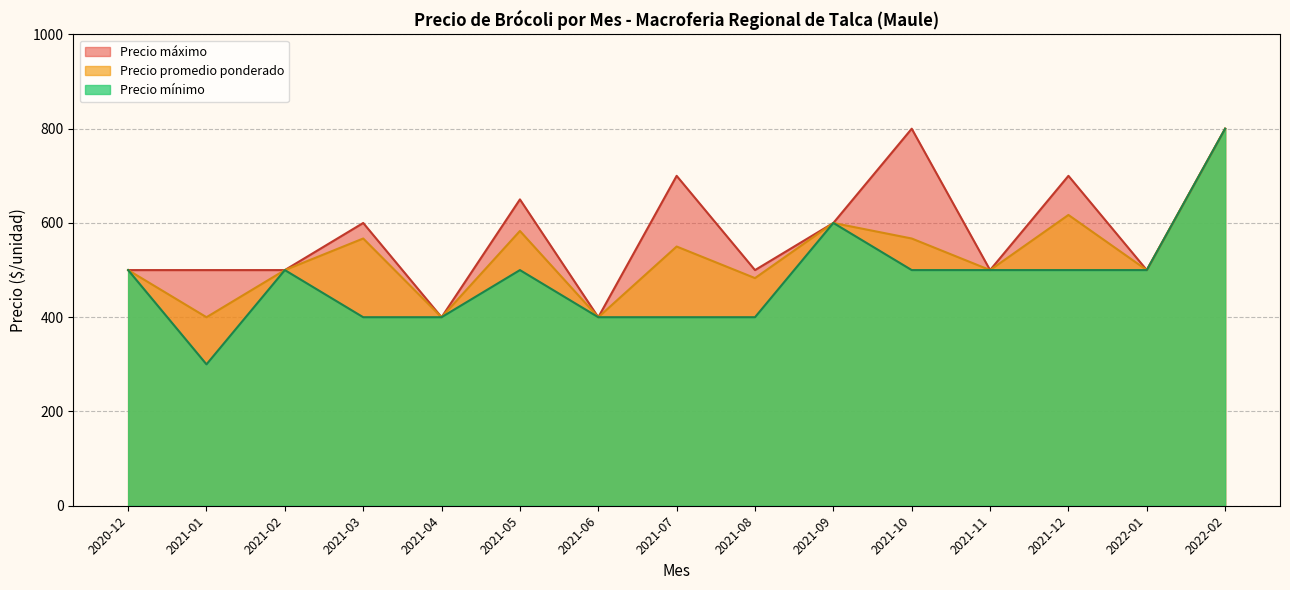

The value of Precio máximo at 2021-03 is 600. True or false?

True